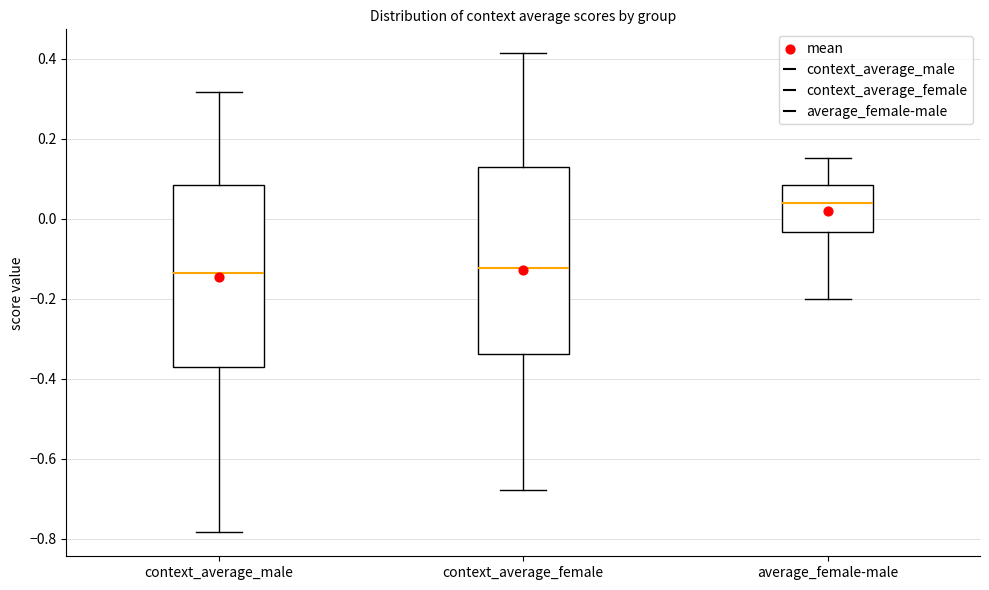

Reading left to right, read every box against the y-axis: the position of its median line, the range the box covers, and the ends of its whiskers. The values are not printed on the chart, so give them approximately, as read against the axis.

context_average_male: median -0.14, box -0.38 to 0.08, whiskers -0.78 to 0.32
context_average_female: median -0.12, box -0.34 to 0.12, whiskers -0.68 to 0.42
average_female-male: median 0.04, box -0.04 to 0.08, whiskers -0.20 to 0.16